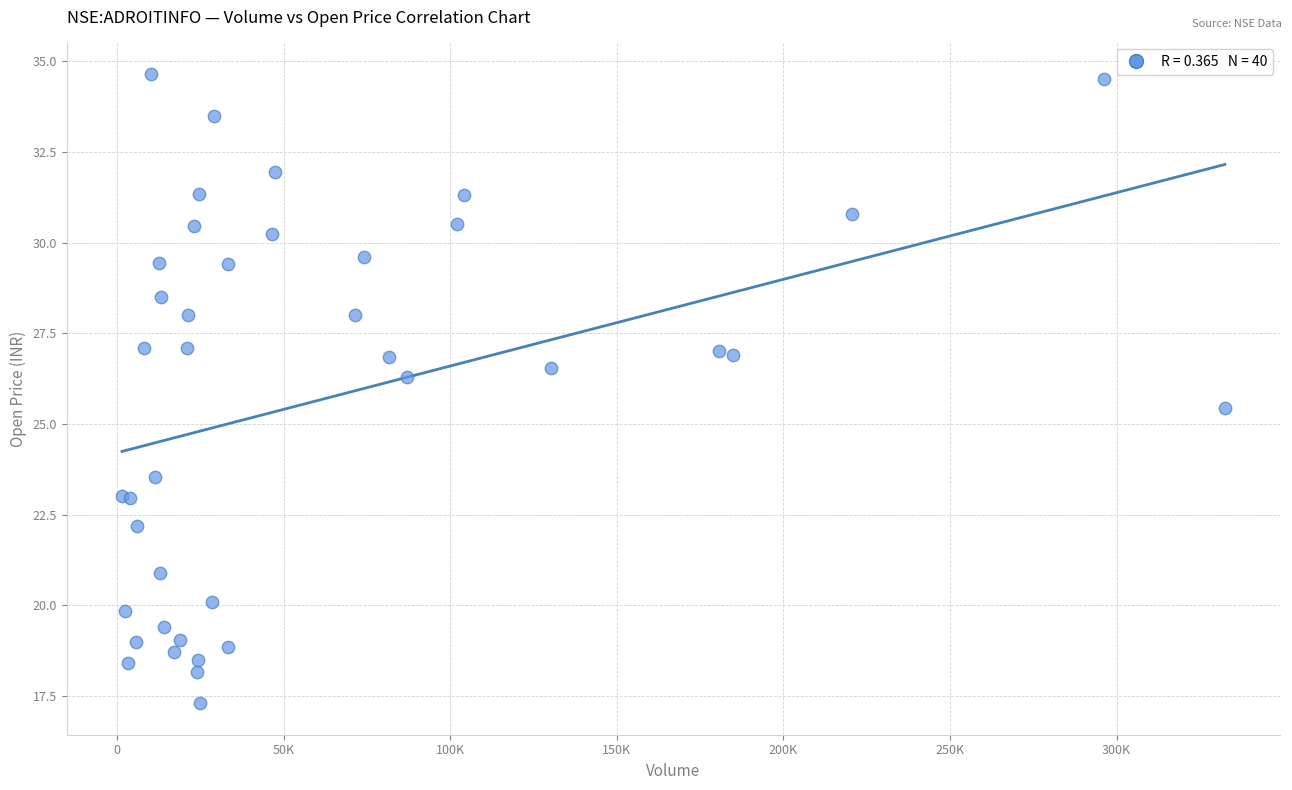

What Y value in the scatter plot is closest to 25?

25.5